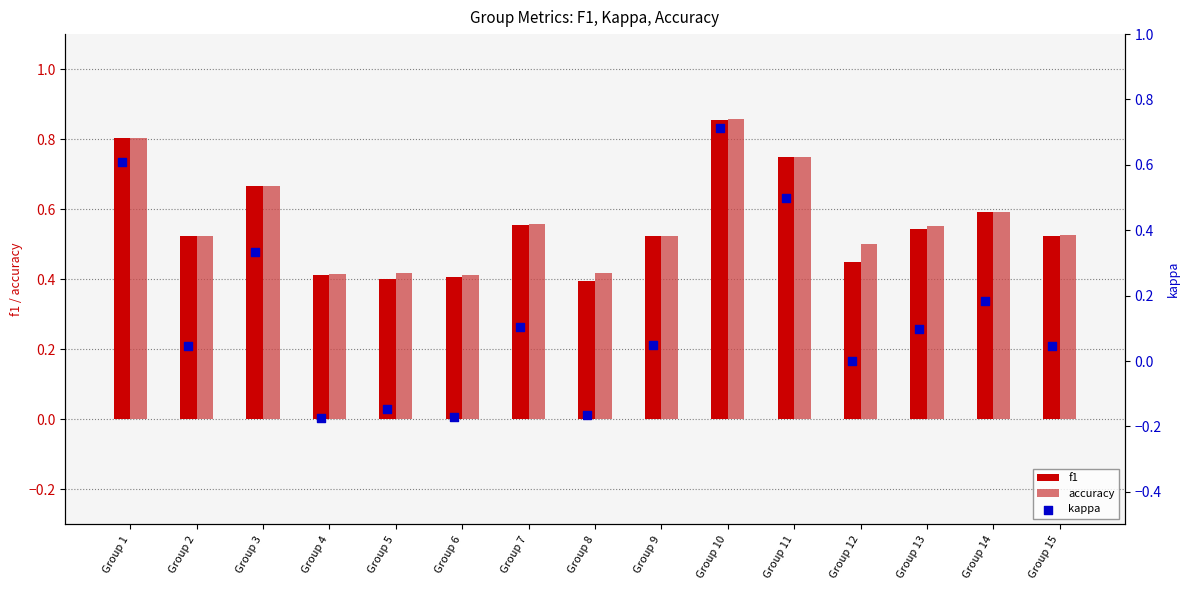

What are all the series names shown in the legend?

f1, accuracy, kappa